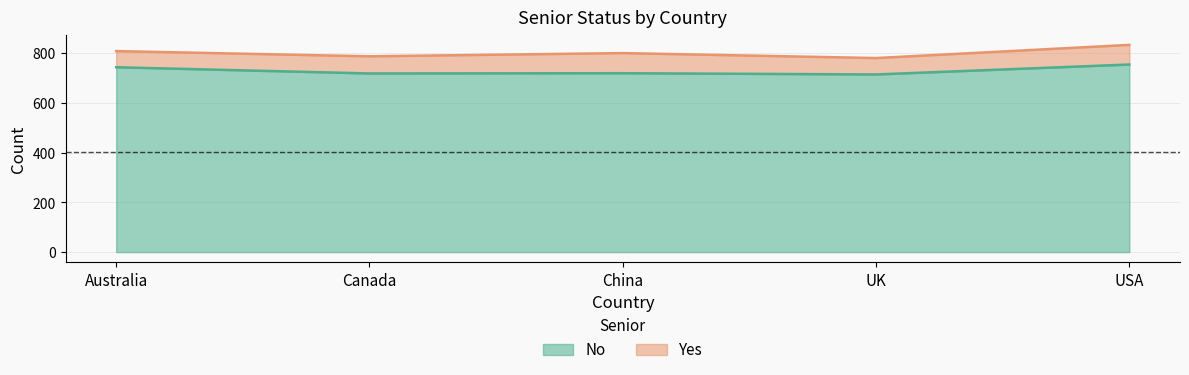

Which label corresponds to the largest value in the chart?

USA